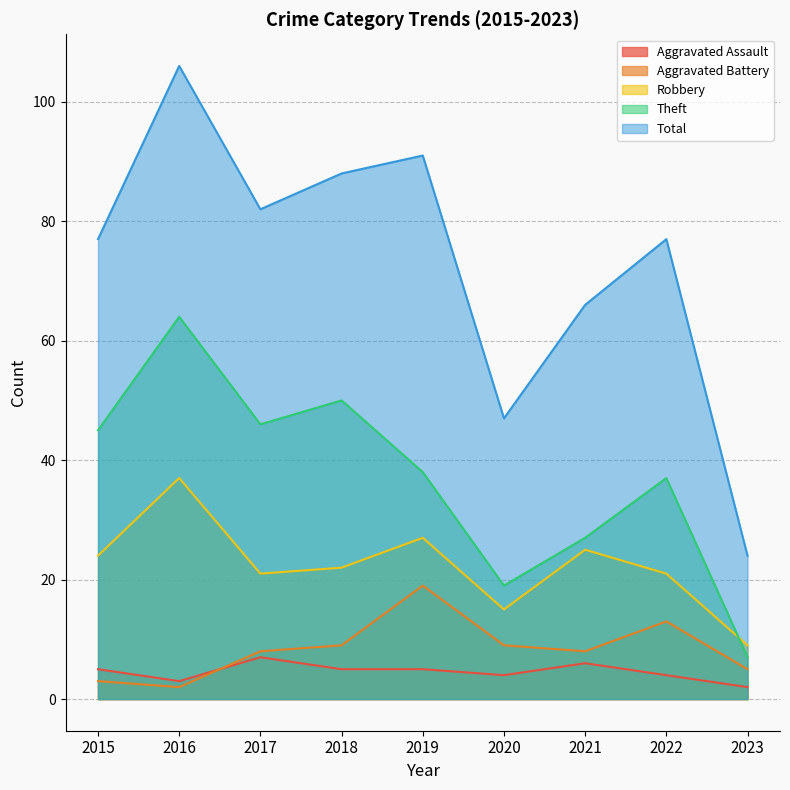

True or false: Aggravated Battery has a value of 2 at 2023.

False